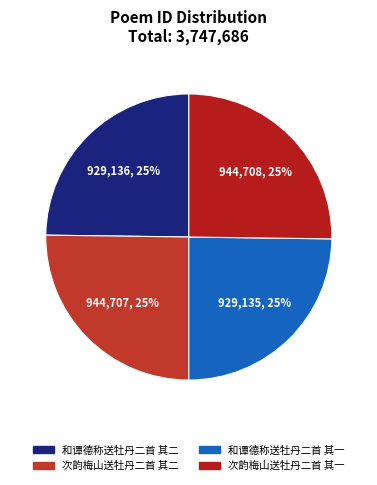

Is there any slice that represents more than half of the pie?

No